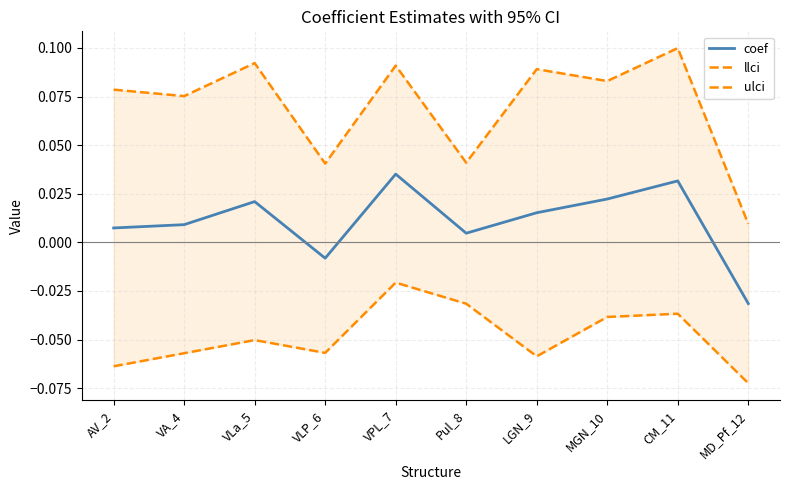

True or false: ulci and coef cross at least once.

False